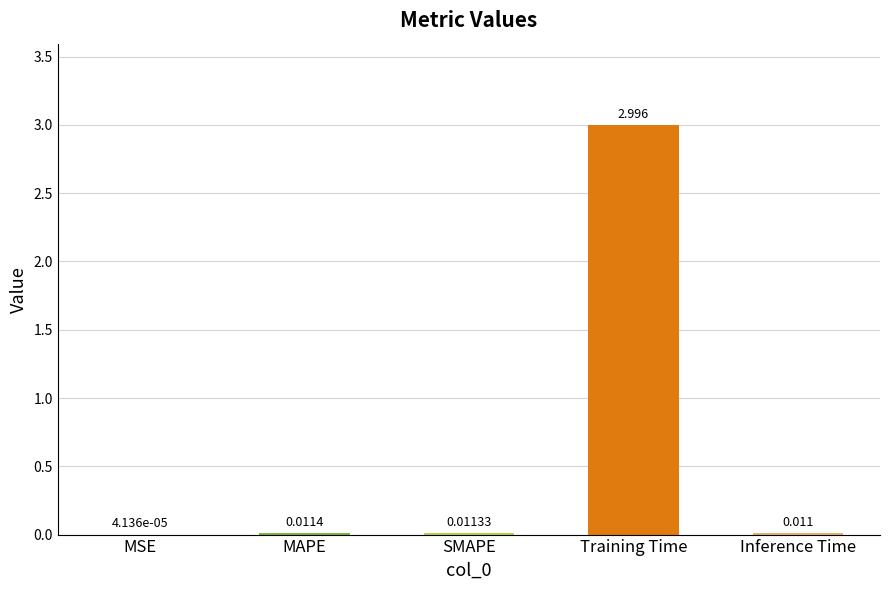

What is the change in value from Training Time to Inference Time?

-3.0